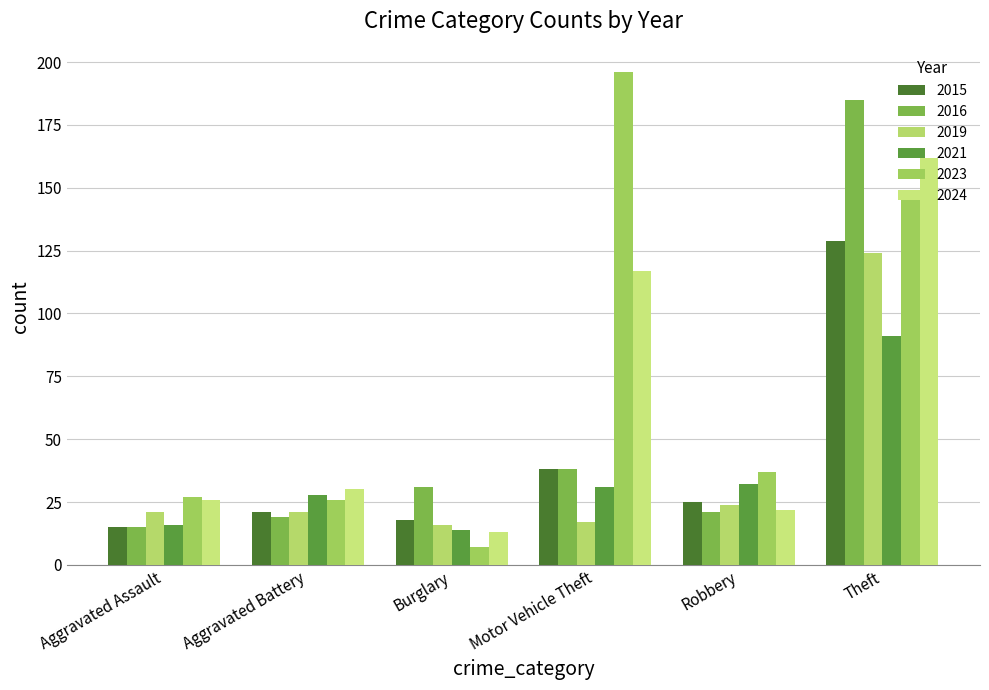

Which series has the largest total across all categories?

2023